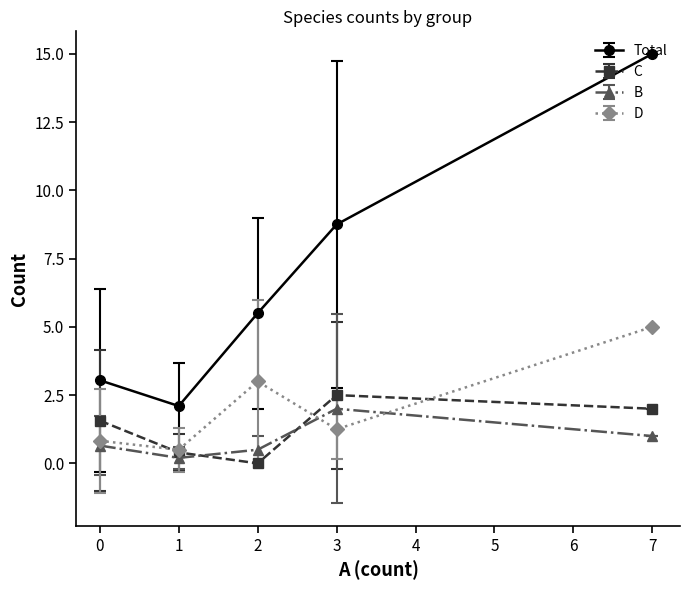

List the labels in order of D value, largest first.

7, 2, 3, 0, 1